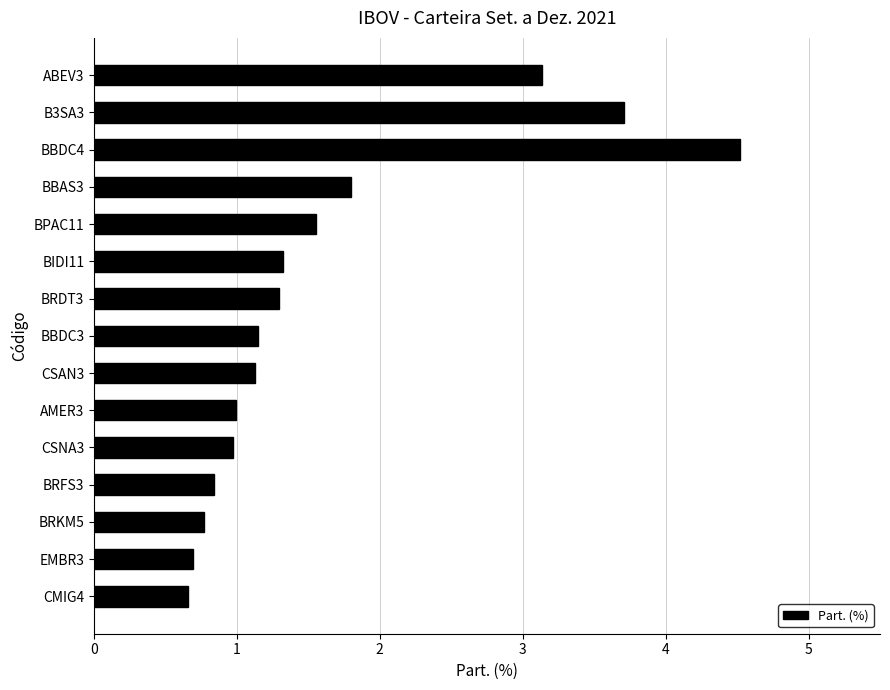

What is the maximum value shown in the chart?

4.5